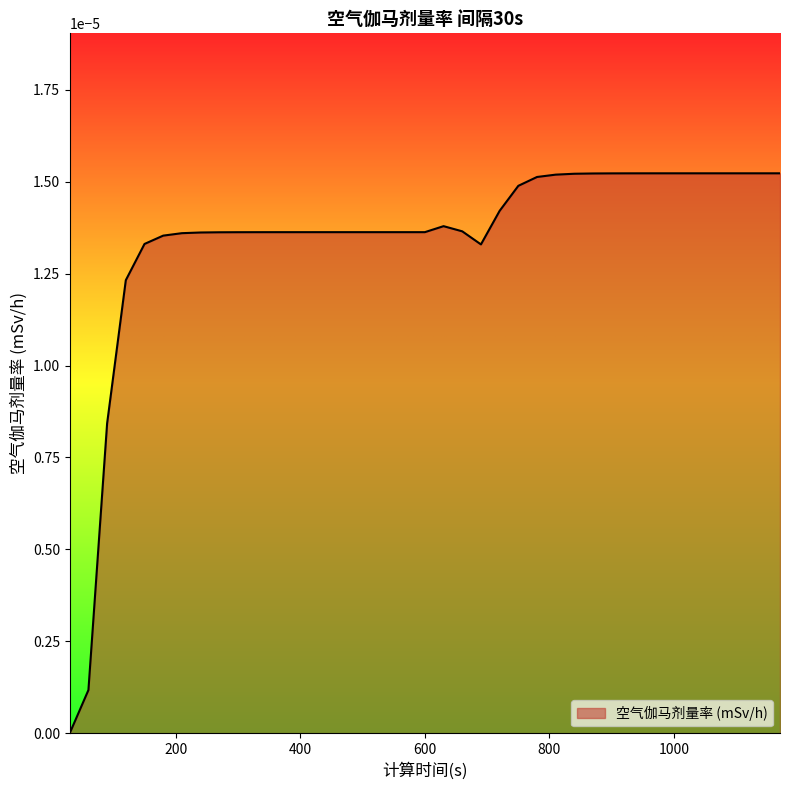

At which category does the data reach its first local peak?

630